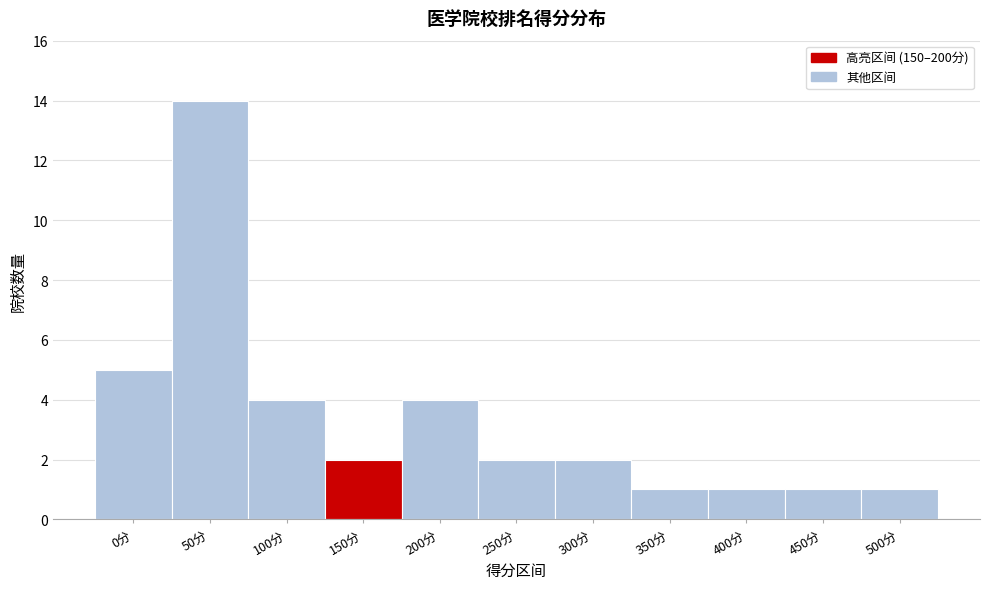

Reading left to right, extract all data points from this chart.

0分=5	50分=14	100分=4	150分=2	200分=4	250分=2	300分=2	350分=1	400分=1	450分=1	500分=1